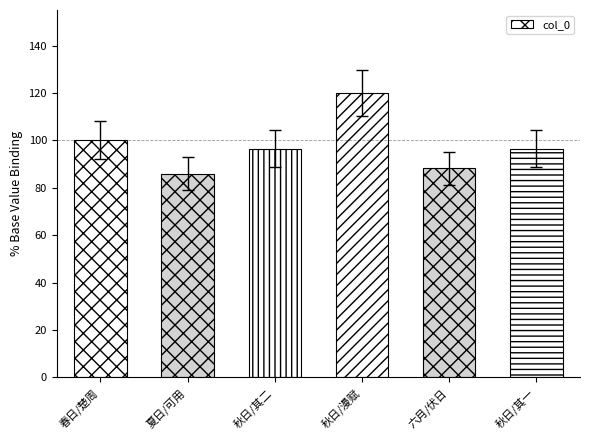

What is the sum of all values?

587.1